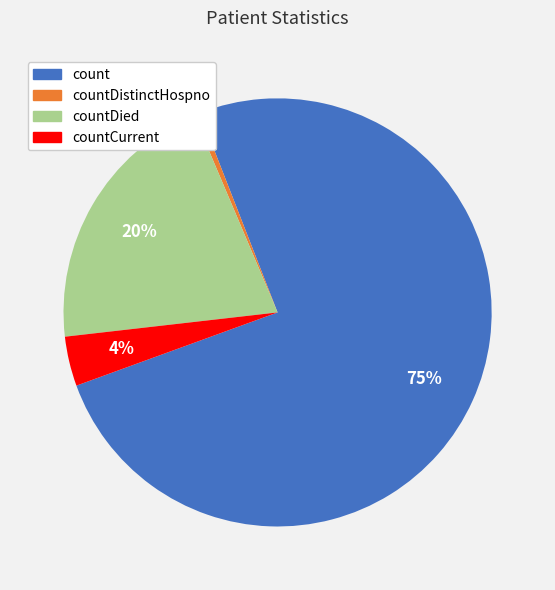

To the nearest percent, what is the average slice percentage?

25%